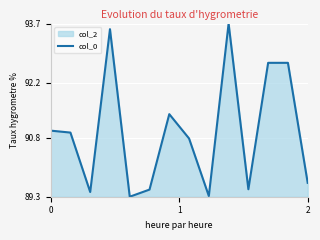

What is the maximum value shown in the chart?

93.7